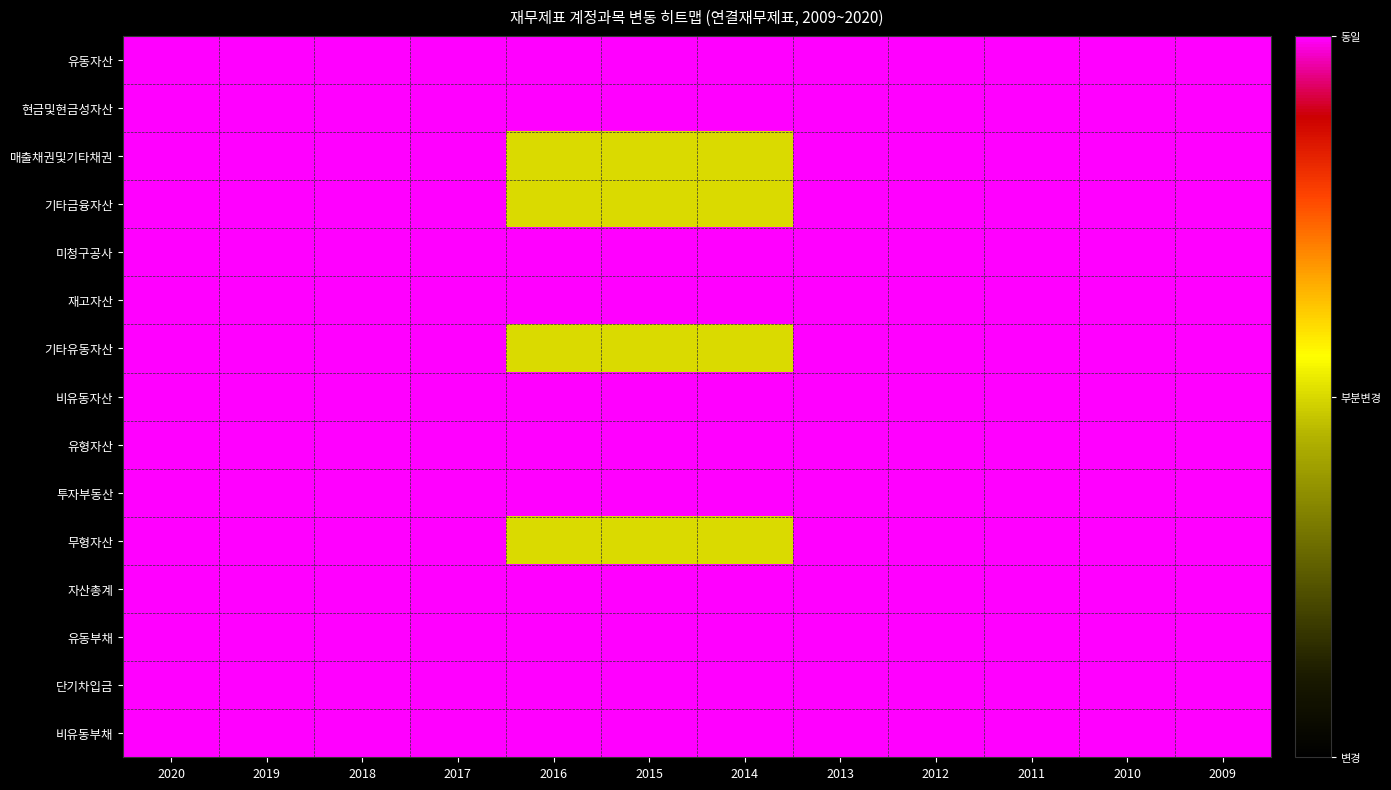

How many categories are shown in the chart?

12